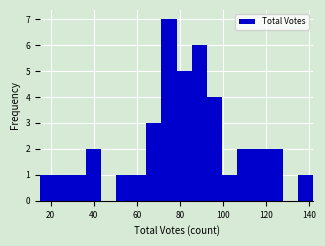

Around what value on the x-axis is the tallest bar? Give the approximate position of its centre, as read against the axis.

74